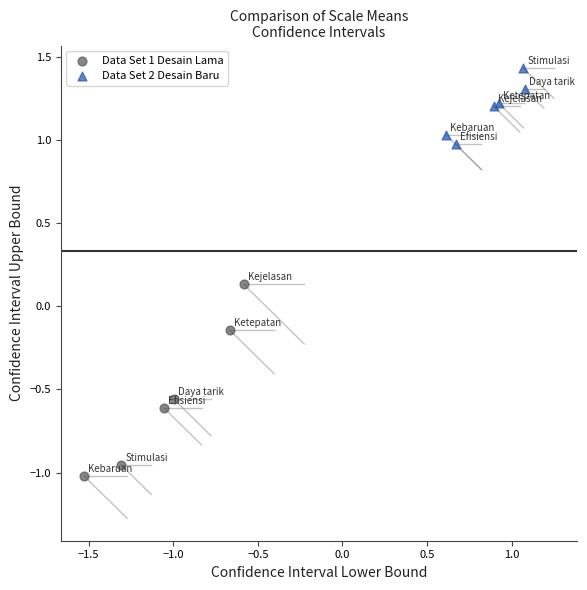

Which series reaches the minimum Y coordinate?

Data Set 1 Desain Lama